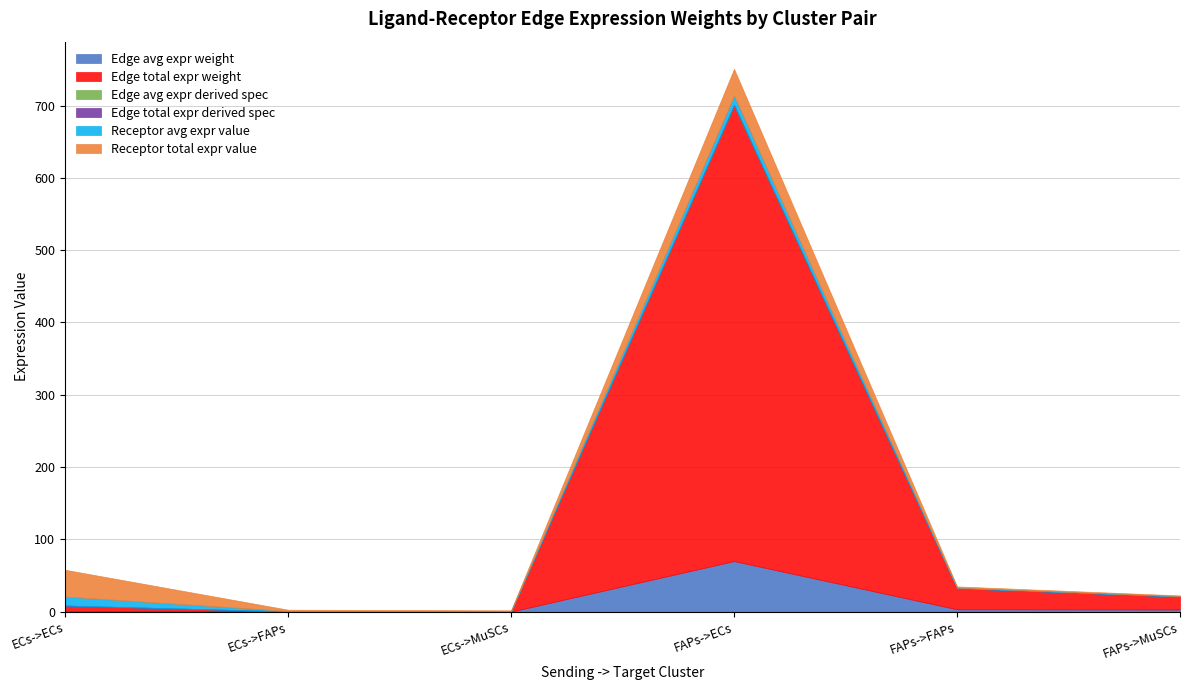

Which series changed the most between ECs->MuSCs and FAPs->ECs?

Edge total expr weight